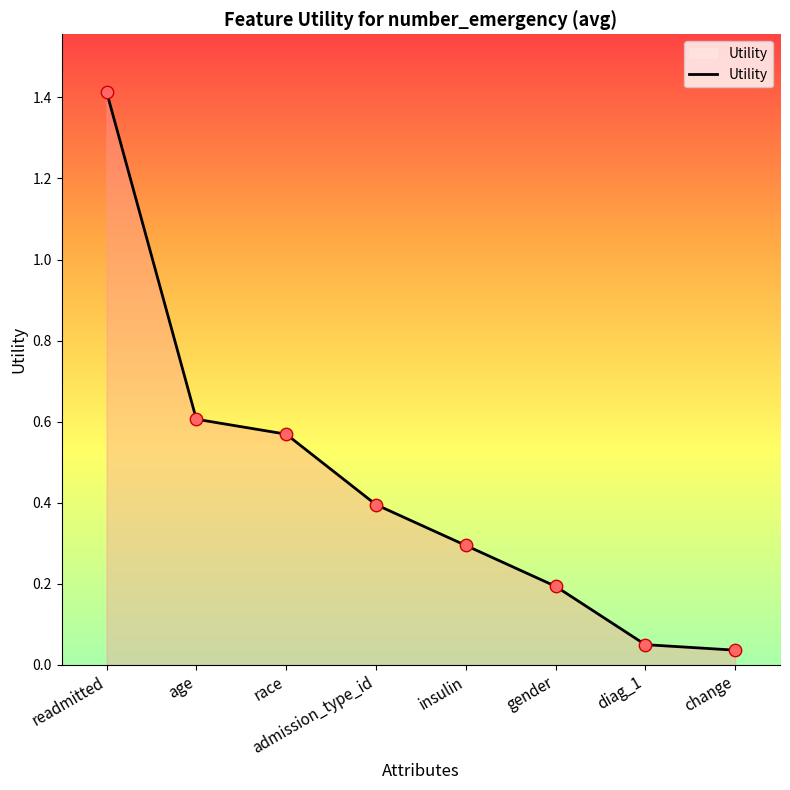

Which has a higher value, insulin or race?

race